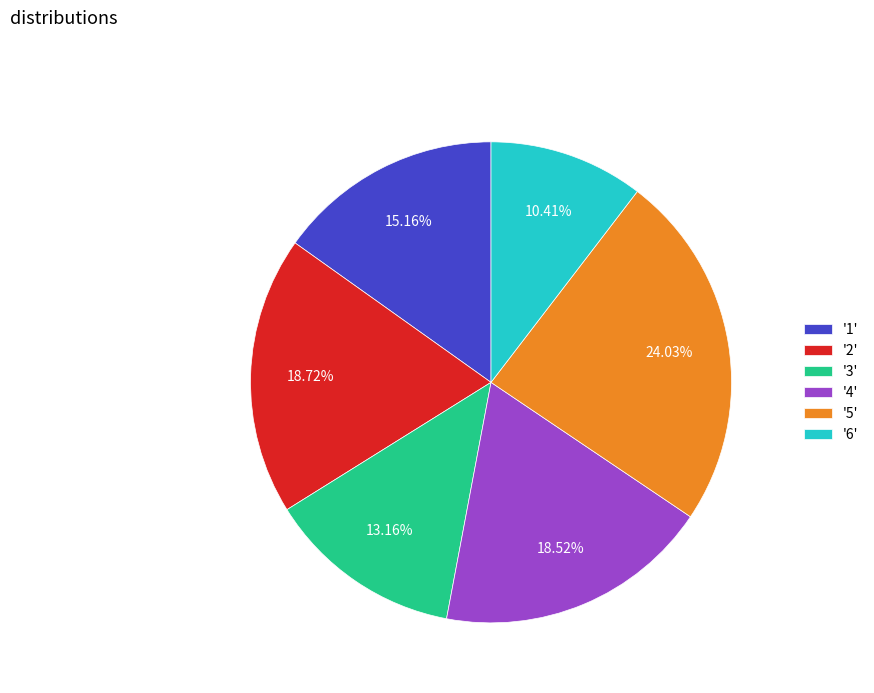

Do '4' and '3' together represent more than half of the pie?

No